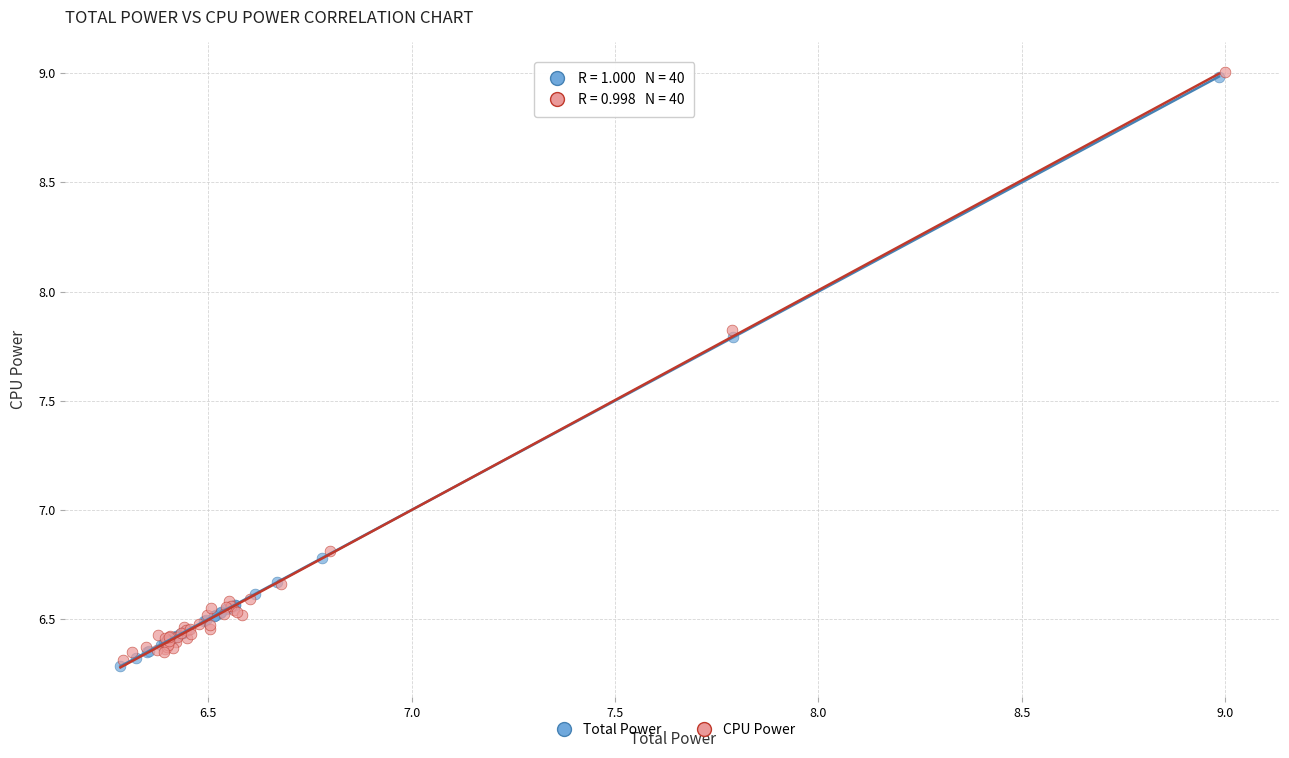

Which series has the widest spread of Y values?

Total Power